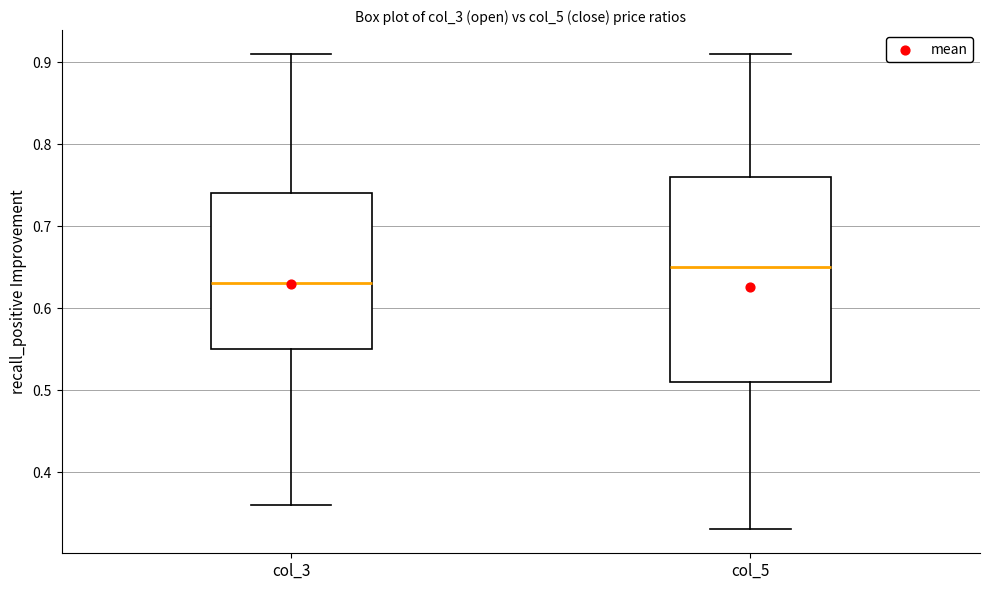

Comparing the boxes themselves (not the whiskers), which one is the tallest?

col_5